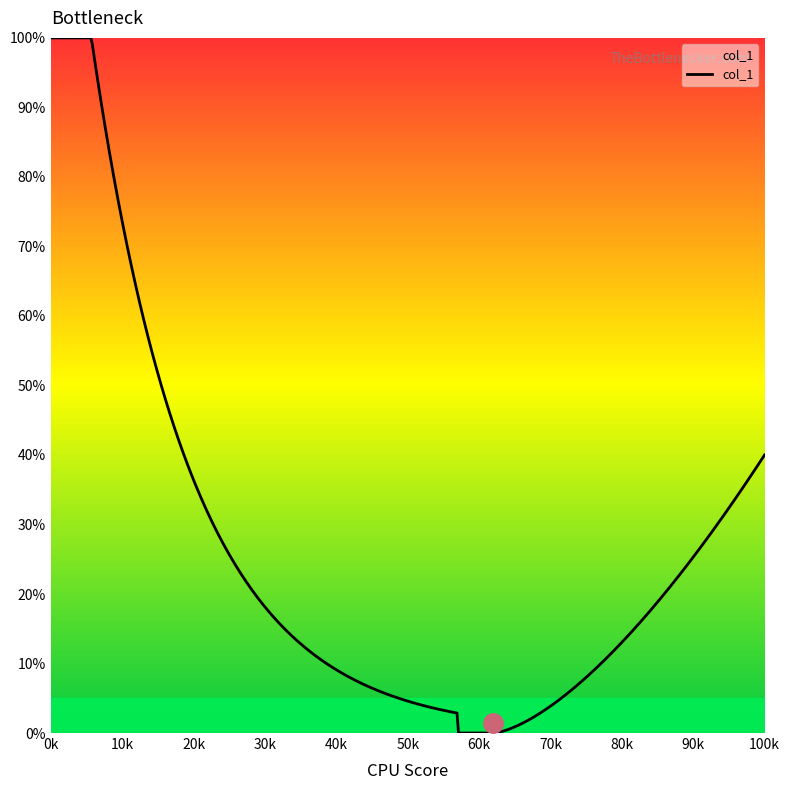

What is the difference between the maximum and minimum values?

100.0